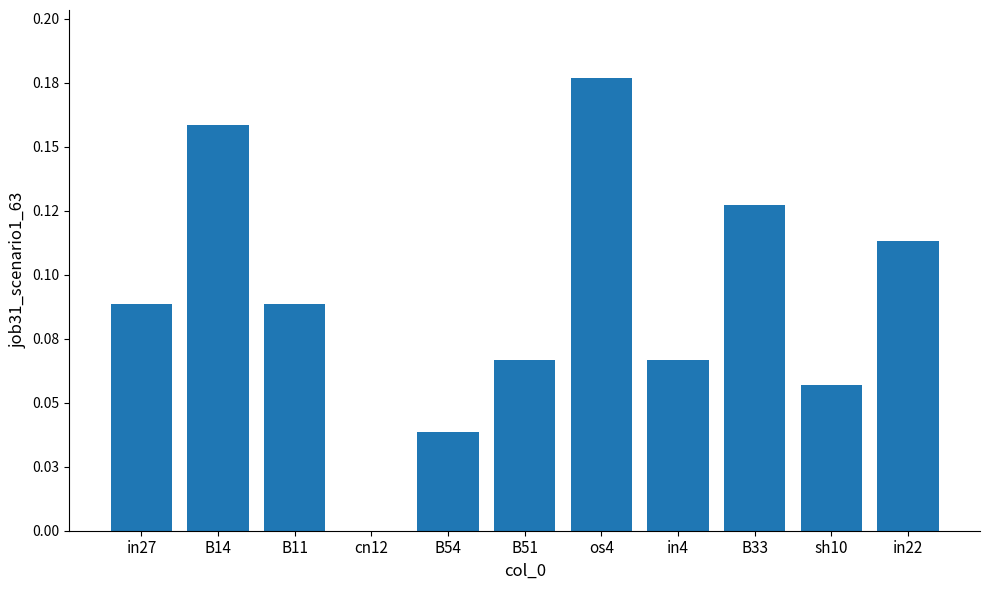

What is the average value?

0.1